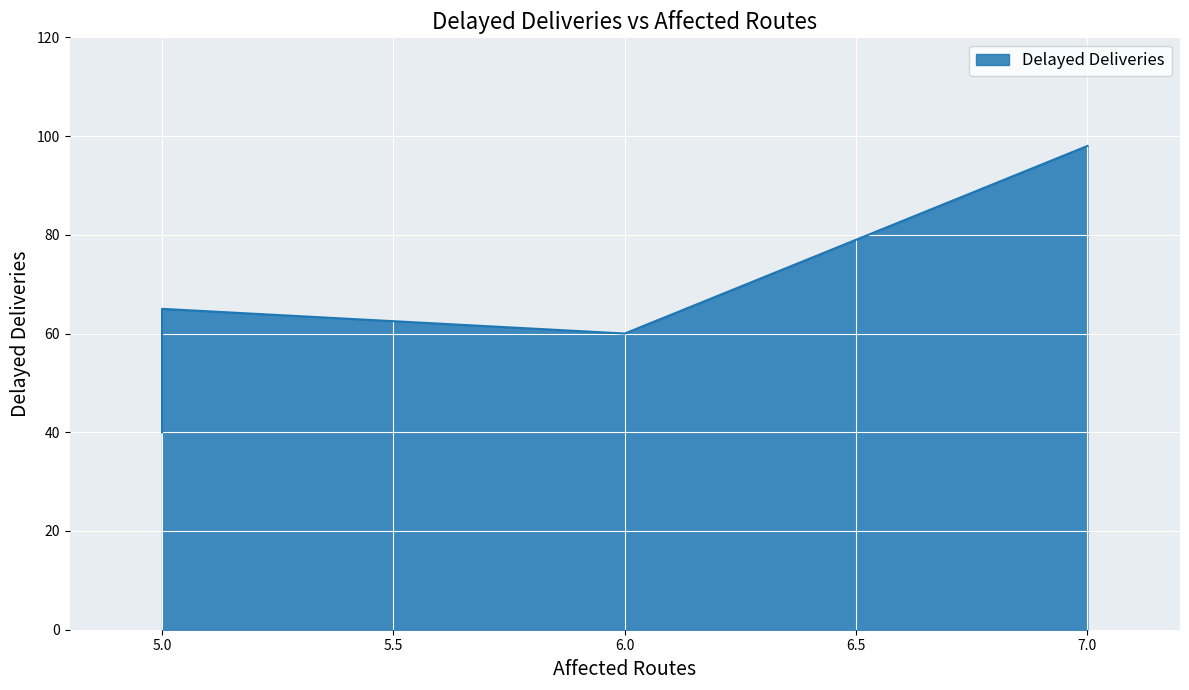

The chart shows a value of 135 at 7. True or false?

False